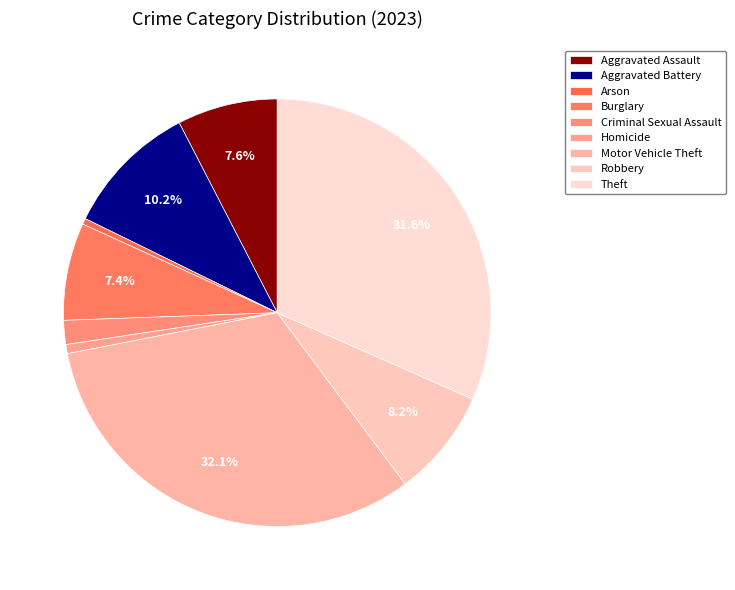

Approximately how many times larger is the value at Homicide compared to Criminal Sexual Assault?

0.4